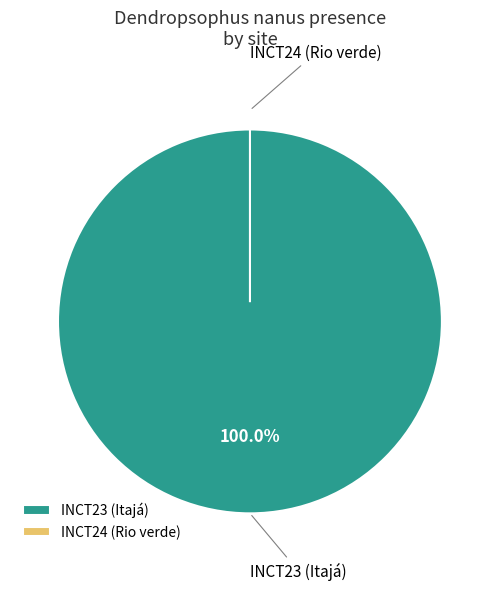

Which slice is the largest?

INCT23 (Itajá)